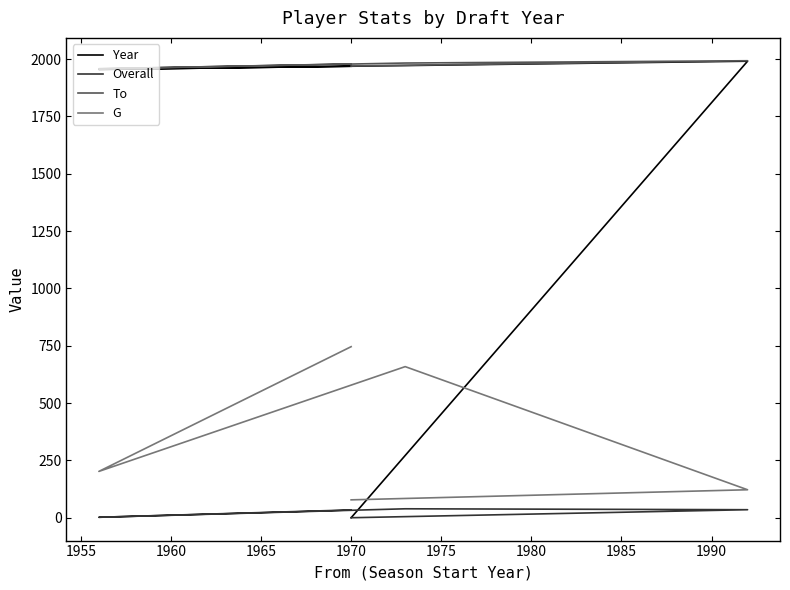

Rank the series at 1970 from highest to lowest value.

To, G, Year, Overall